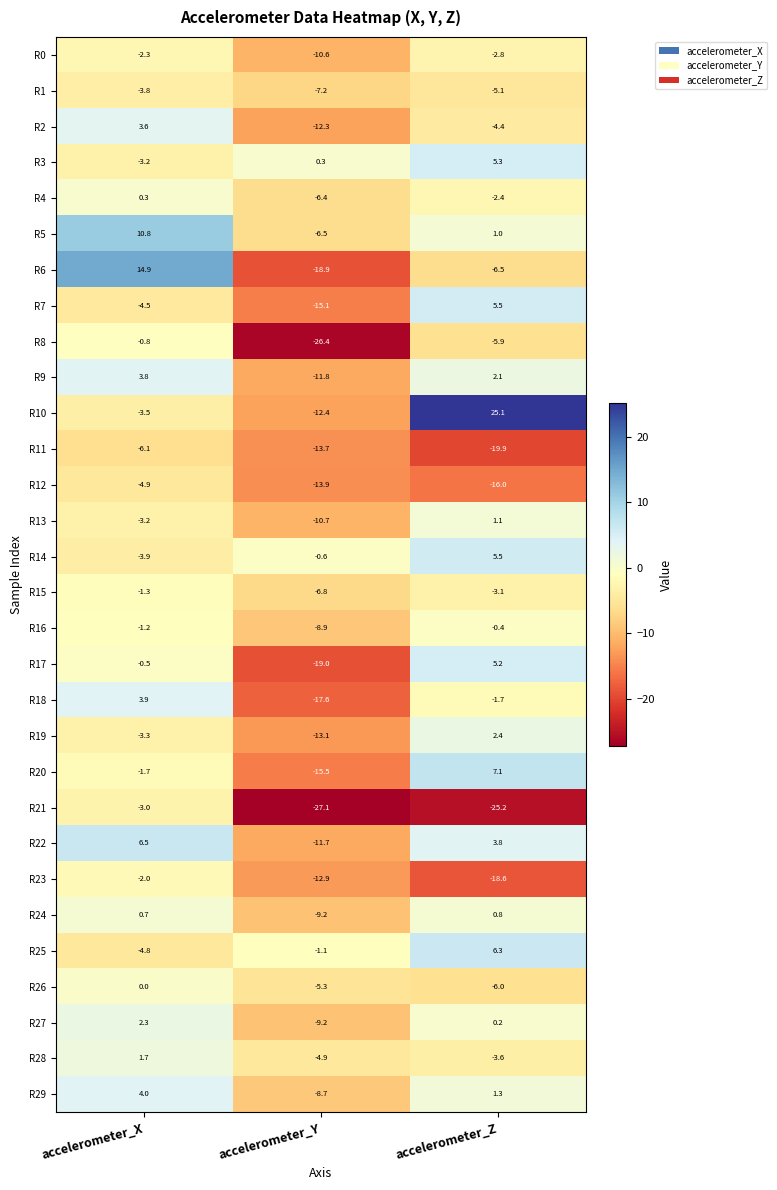

Is the value of R24 at accelerometer_X greater than the value of R15 at accelerometer_X?

Yes